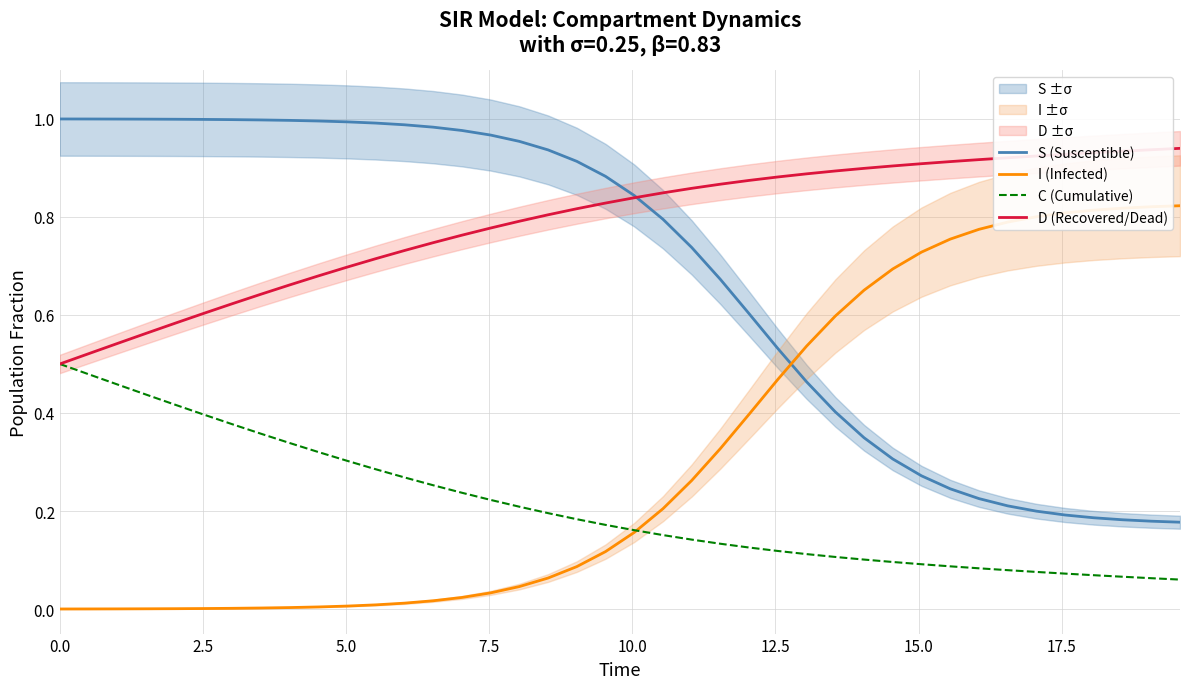

Reading left to right, list all the values displayed in this chart.

S (Susceptible): 1.0	1.0	1.0	1.0	1.0	1.0	1.0	1.0	1.0	1.0	1.0	1.0	1.0	1.0	1.0	1.0	1.0	0.9	0.9	0.9	0.8	0.8	0.7	0.7	0.6	0.5	0.5	0.4	0.3	0.3	0.3	0.2	0.2	0.2	0.2	0.2	0.2	0.2	0.2	0.2
I (Infected): 0.0	0.0	0.0	0.0	0.0	0.0	0.0	0.0	0.0	0.0	0.0	0.0	0.0	0.0	0.0	0.0	0.0	0.1	0.1	0.1	0.2	0.2	0.3	0.3	0.4	0.5	0.5	0.6	0.7	0.7	0.7	0.8	0.8	0.8	0.8	0.8	0.8	0.8	0.8	0.8
C (Cumulative): 0.5	0.5	0.5	0.4	0.4	0.4	0.4	0.4	0.3	0.3	0.3	0.3	0.3	0.3	0.2	0.2	0.2	0.2	0.2	0.2	0.2	0.2	0.1	0.1	0.1	0.1	0.1	0.1	0.1	0.1	0.1	0.1	0.1	0.1	0.1	0.1	0.1	0.1	0.1	0.1
D (Recovered/Dead): 0.5	0.5	0.5	0.6	0.6	0.6	0.6	0.6	0.7	0.7	0.7	0.7	0.7	0.7	0.8	0.8	0.8	0.8	0.8	0.8	0.8	0.8	0.9	0.9	0.9	0.9	0.9	0.9	0.9	0.9	0.9	0.9	0.9	0.9	0.9	0.9	0.9	0.9	0.9	0.9